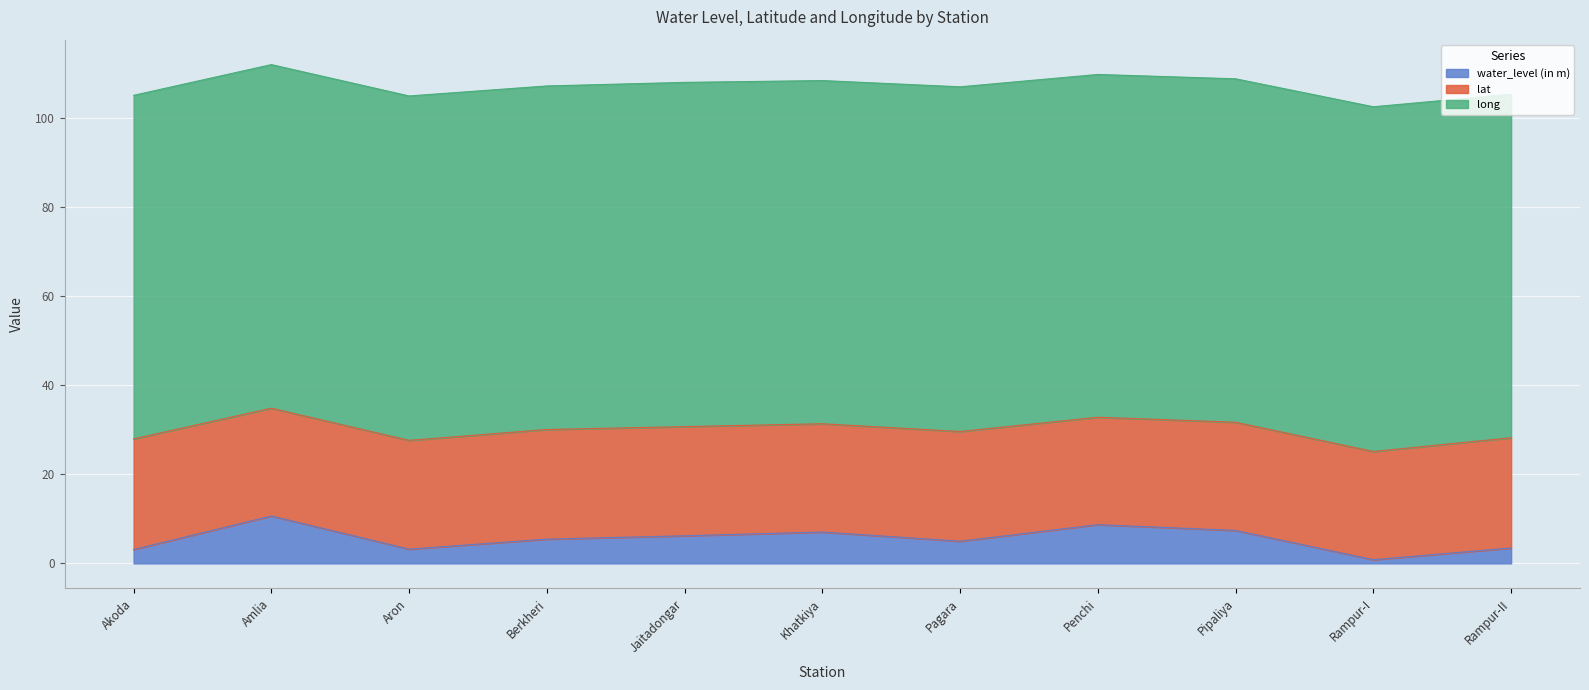

What is the average value of the water_level (in m) series?

5.5